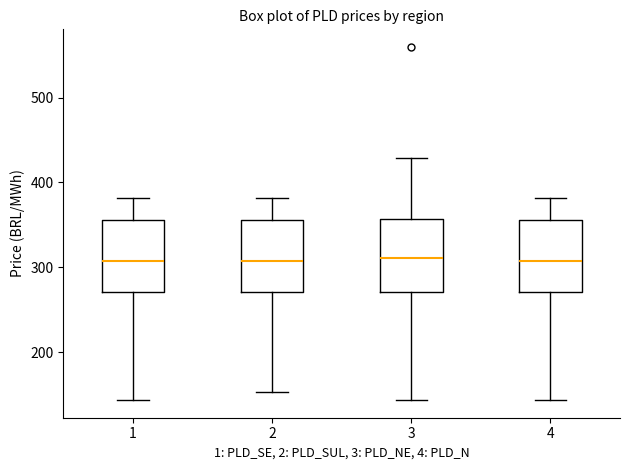

Where does the median line of the box at x = 2 sit on the y-axis? The values are not printed on the chart, so give them approximately, as read against the axis.

310